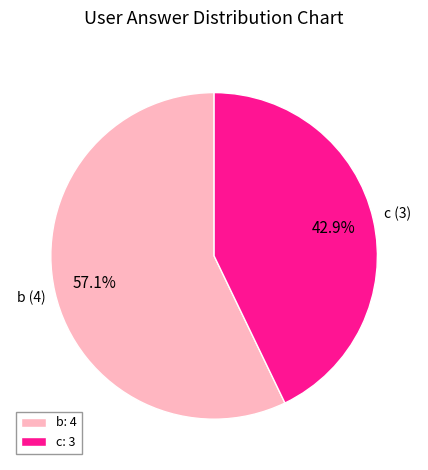

Does b represent more than half of the total?

Yes